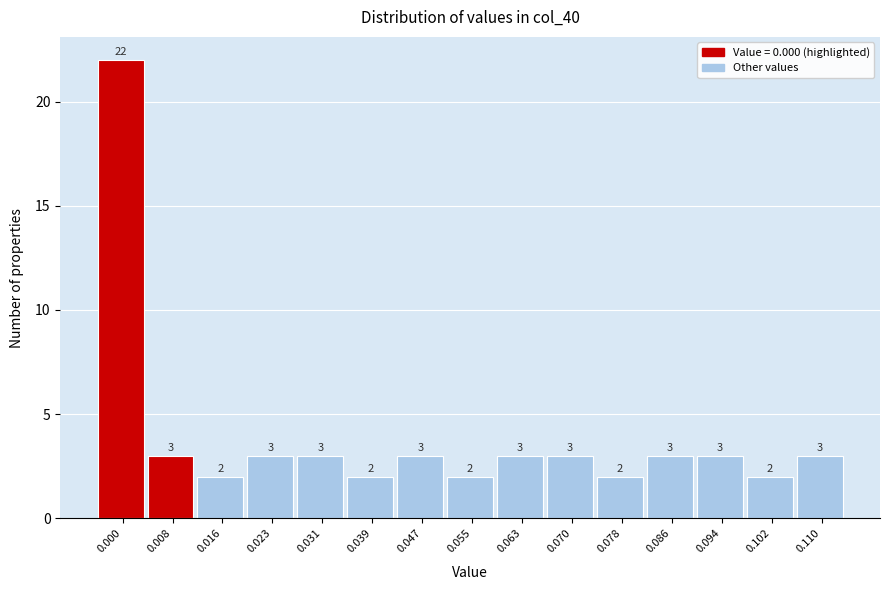

Reading left to right, extract all data points from this chart.

0.000=22	0.008=3	0.016=2	0.023=3	0.031=3	0.039=2	0.047=3	0.055=2	0.063=3	0.070=3	0.078=2	0.086=3	0.094=3	0.102=2	0.110=3